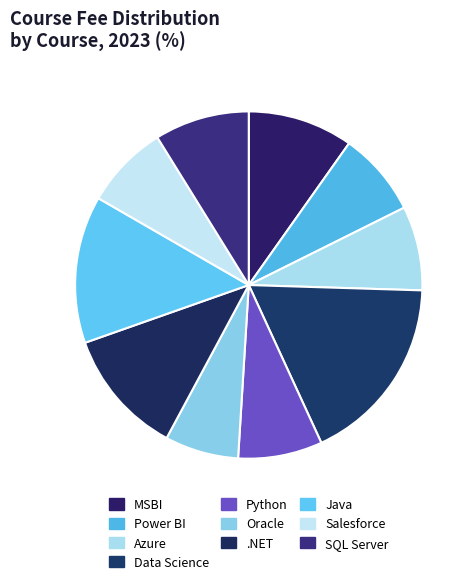

Count the number of slices in the pie.

10